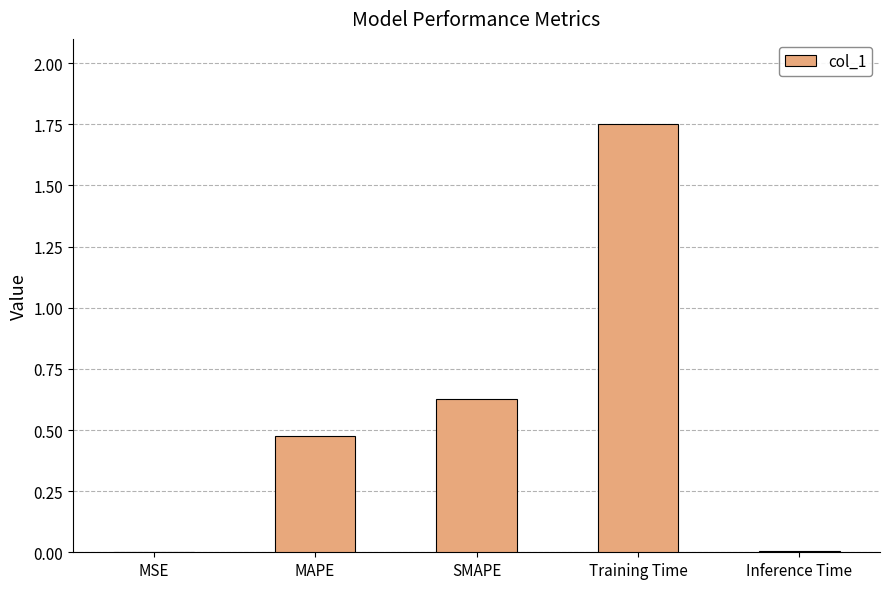

Are the bars horizontal?

No